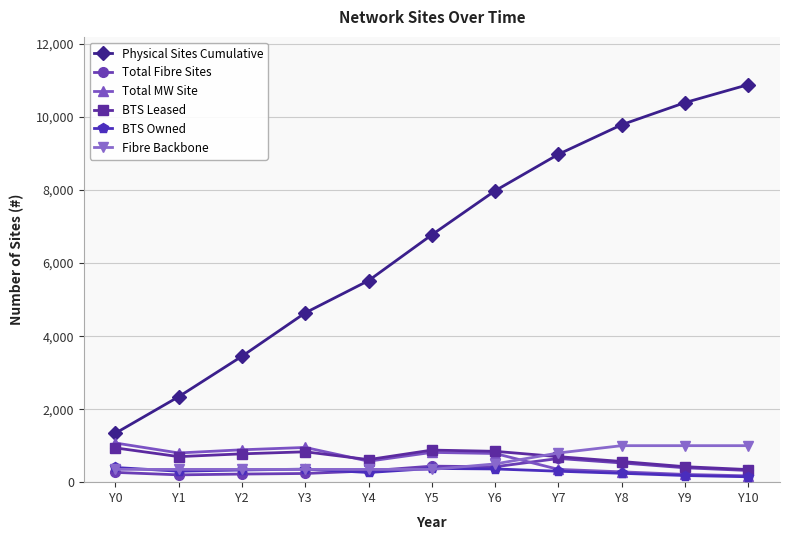

Count the Fibre Backbone values in the range 350 to 1000.

11